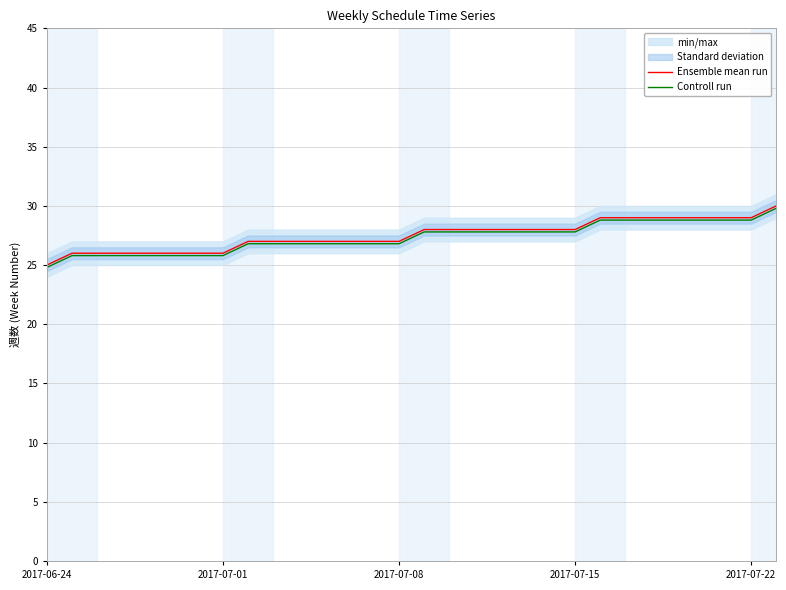

Reading left to right, transcribe all the data shown in this chart.

Ensemble mean run: 25.0	26.0	26.0	26.0	26.0	26.0	26.0	26.0	27.0	27.0	27.0	27.0	27.0	27.0	27.0	28.0	28.0	28.0	28.0	28.0	28.0	28.0	29.0	29.0	29.0	29.0	29.0	29.0	29.0	30.0
Controll run: 24.8	25.8	25.8	25.8	25.8	25.8	25.8	25.8	26.8	26.8	26.8	26.8	26.8	26.8	26.8	27.8	27.8	27.8	27.8	27.8	27.8	27.8	28.8	28.8	28.8	28.8	28.8	28.8	28.8	29.8